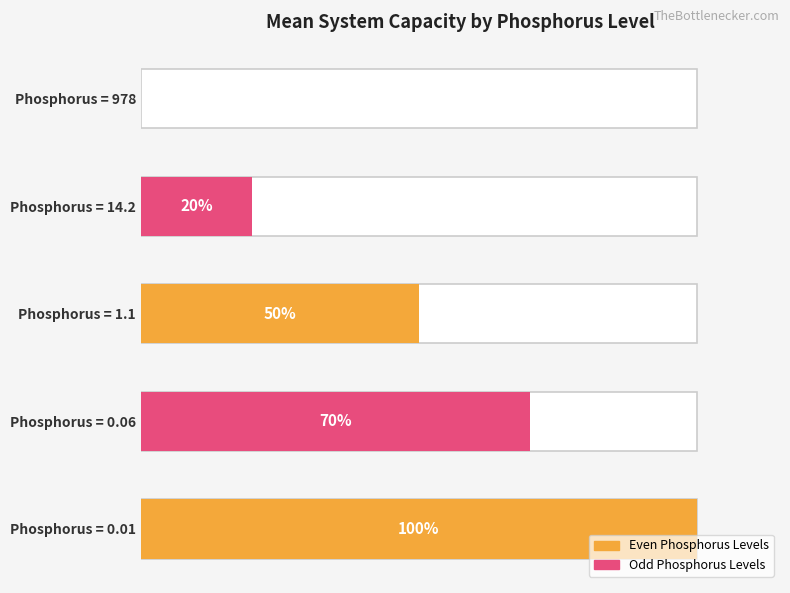

Are the bars grouped side by side (vs. stacked)?

No